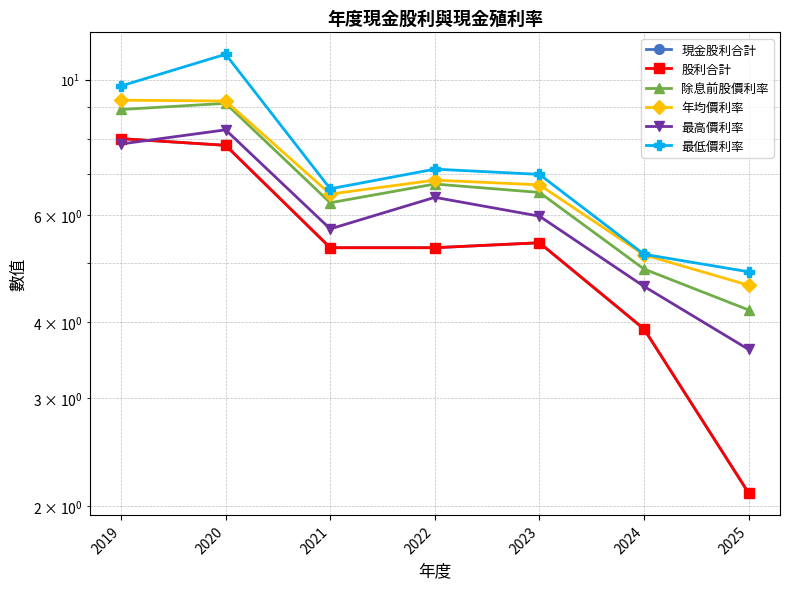

At which label does 股利合計 reach its minimum?

2025